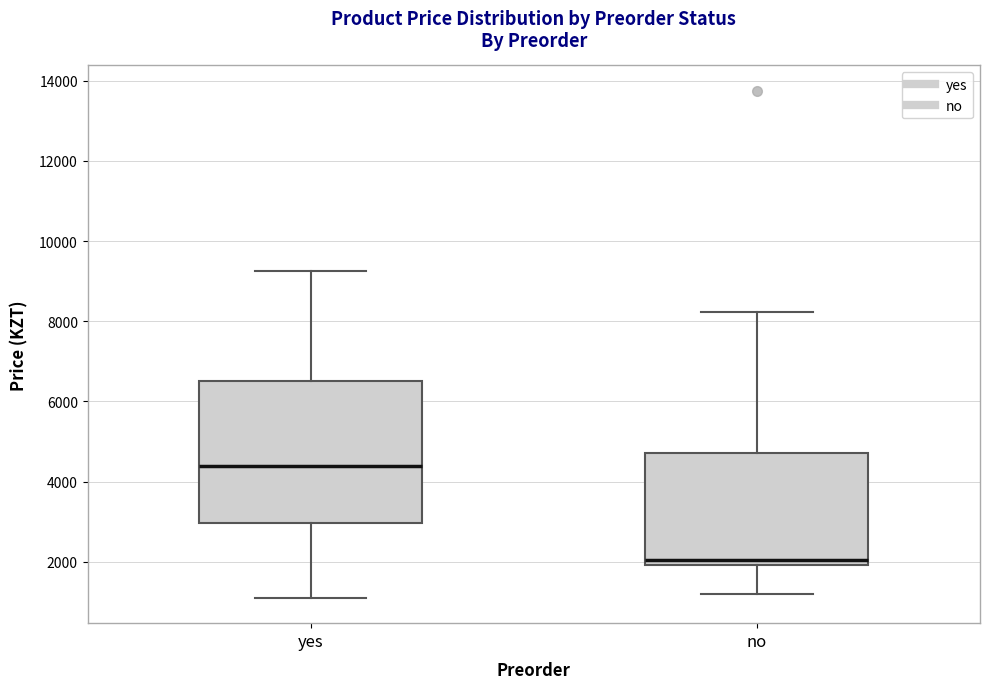

Reading left to right, read every box against the y-axis: the position of its median line, the range the box covers, and the ends of its whiskers. The values are not printed on the chart, so give them approximately, as read against the axis.

yes: median 4400, box 3000 to 6400, whiskers 1200 to 9200
no: median 2000 (just above the box's lower edge), box 2000 to 4800, whiskers 1200 to 8200